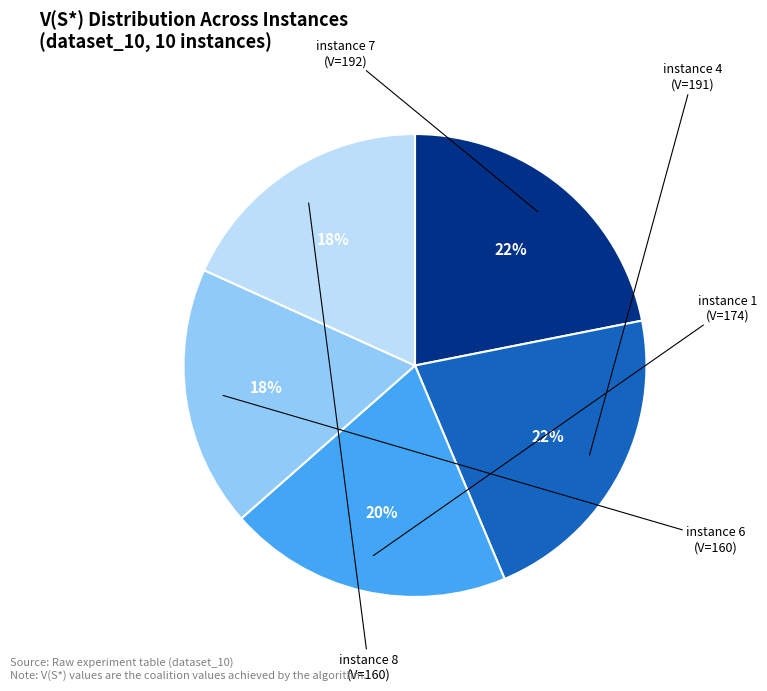

To the nearest percent, what is the difference between the largest and smallest slice percentages?

4%